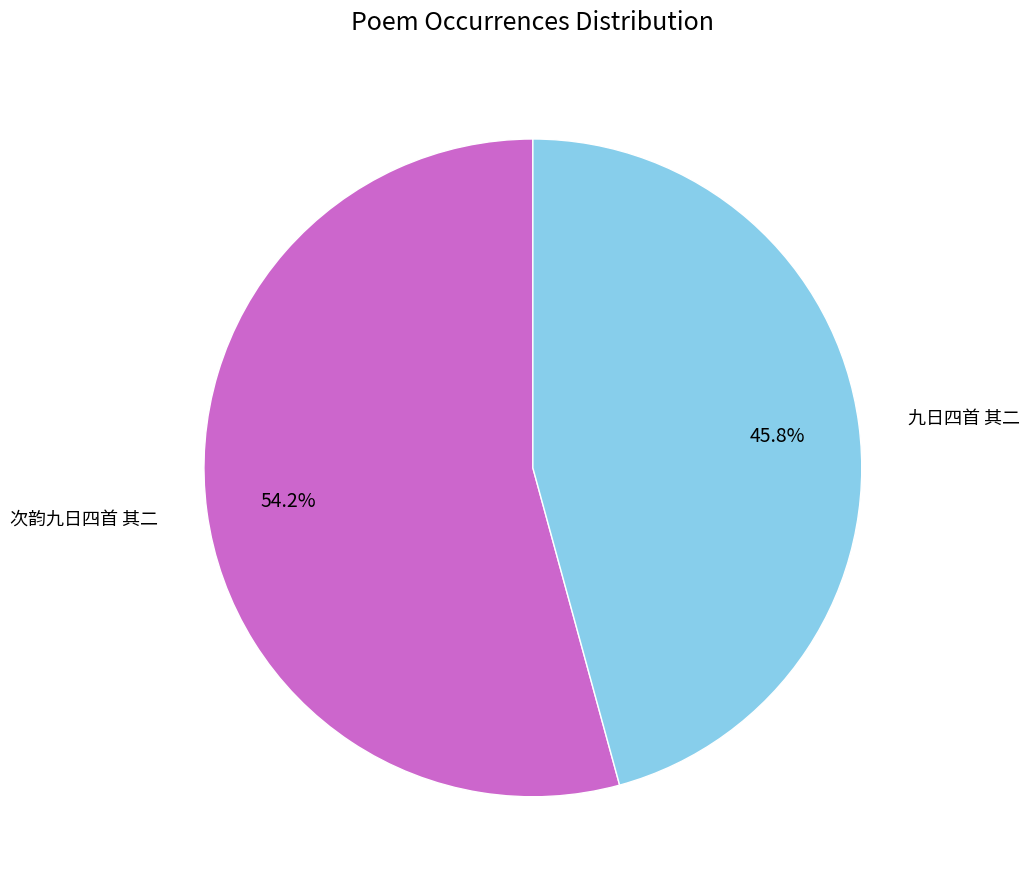

Which slice is the smallest?

九日四首 其二